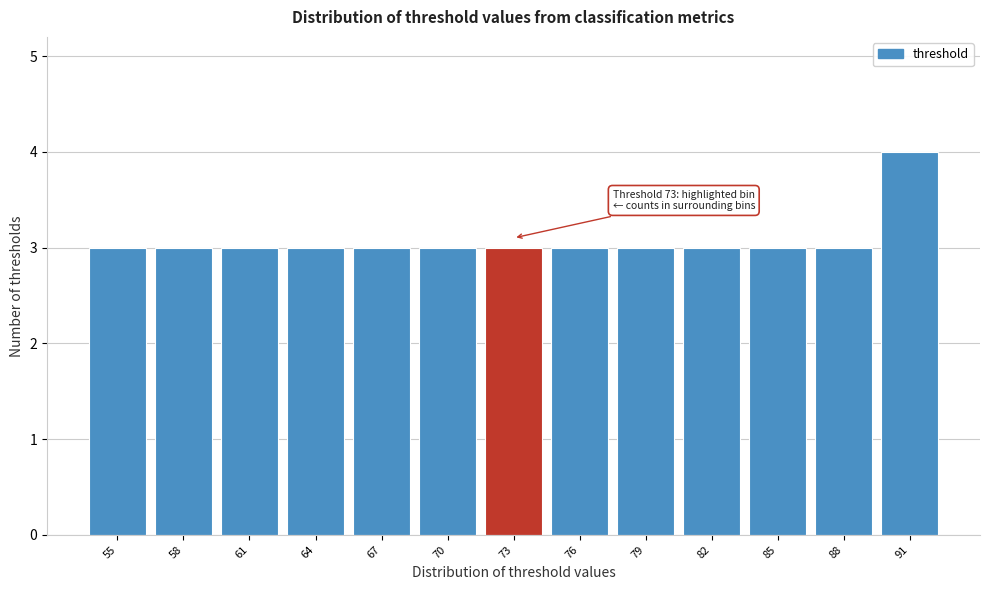

Reading left to right, extract all data points from this chart.

3	3	3	3	3	3	3	3	3	3	3	3	4